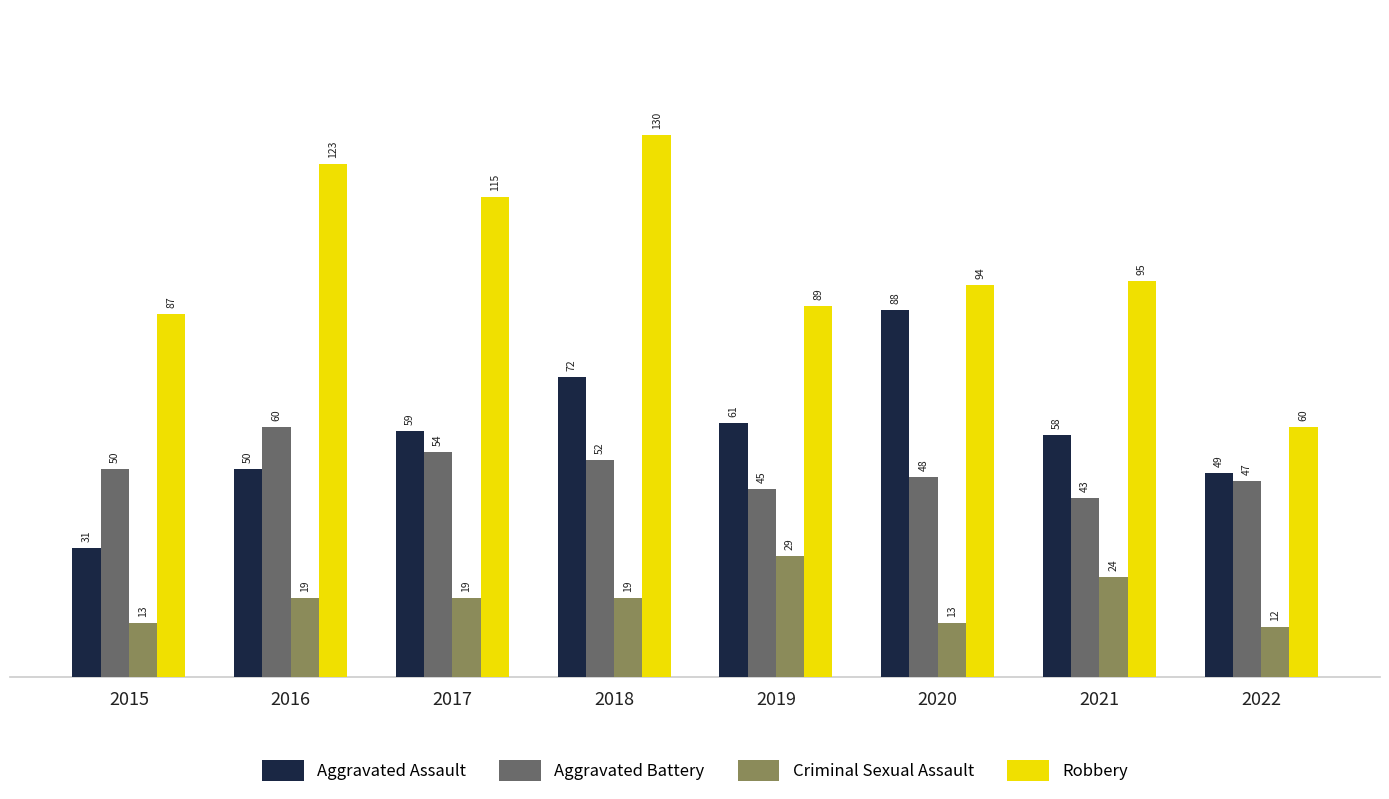

Does the chart contain stacked bars?

No